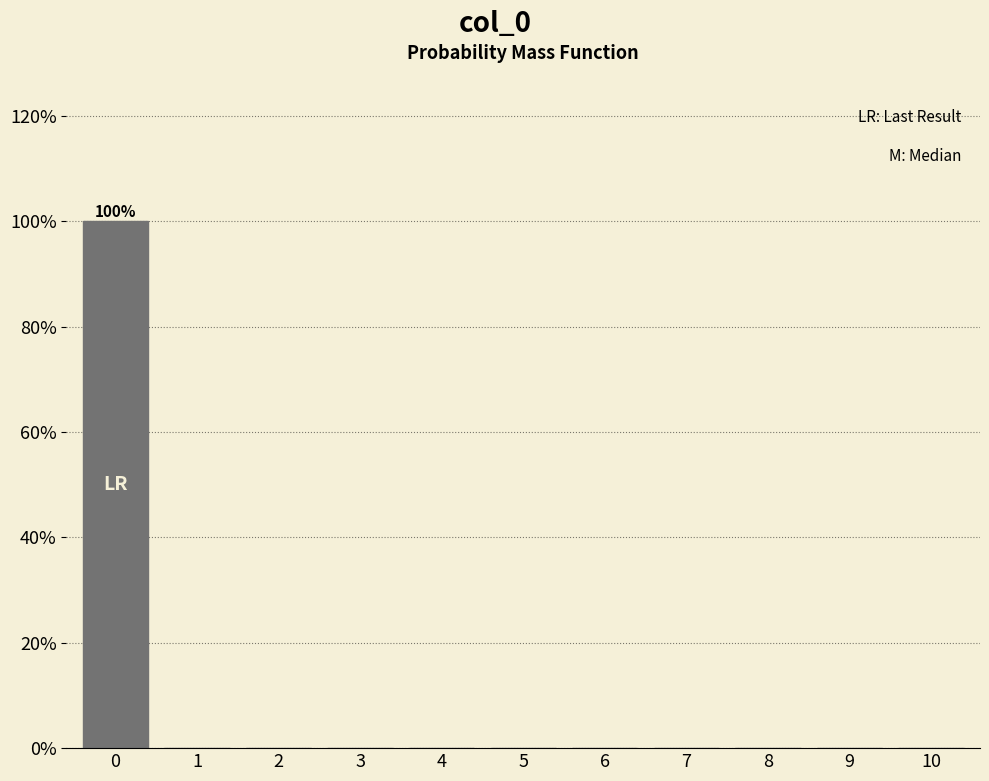

Are the bars horizontal?

No